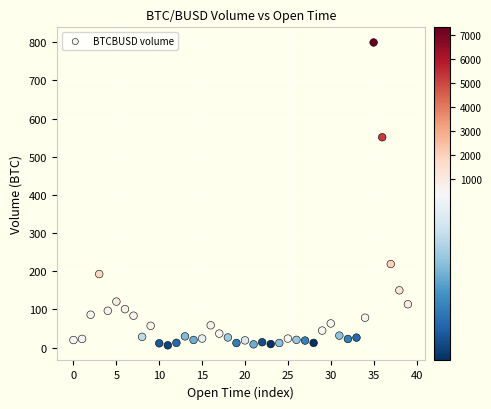

What is the range of Y values (max minus min)?

793.8